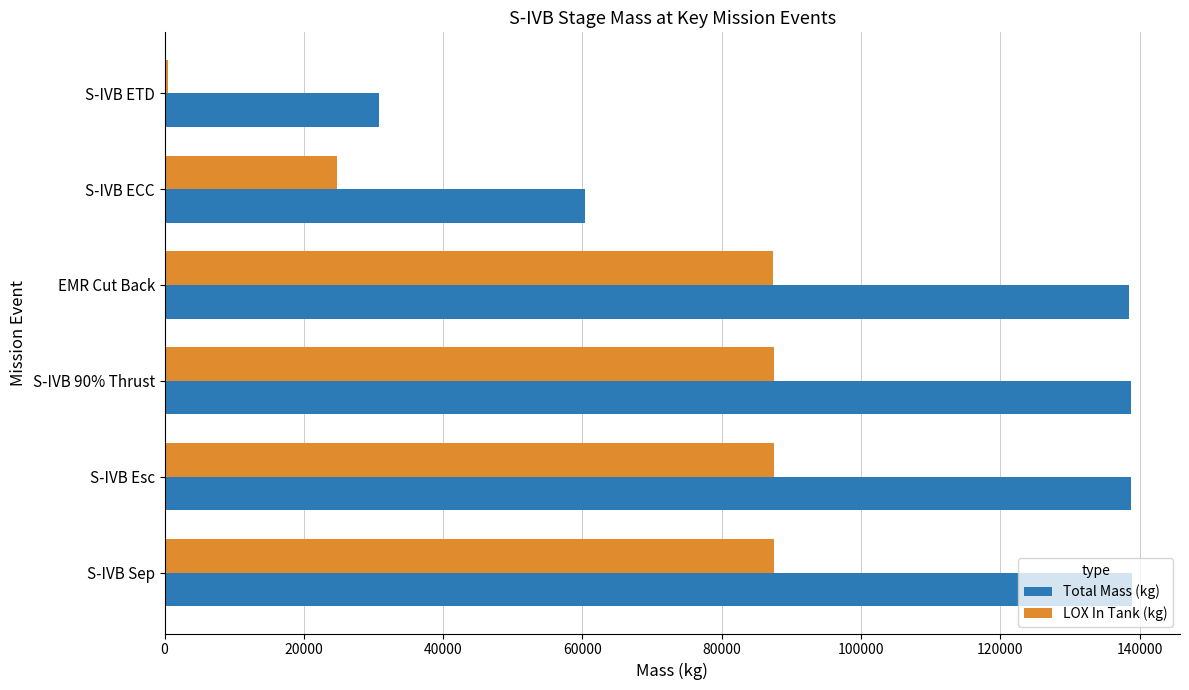

At how many categories does at least one series exceed 40245?

5